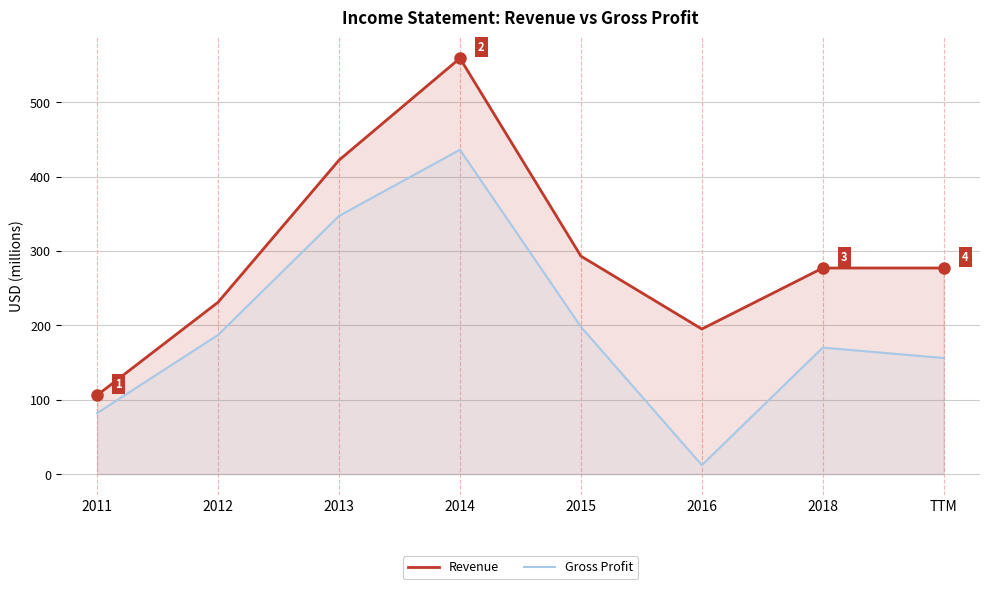

Which series has the largest total across all categories?

Revenue